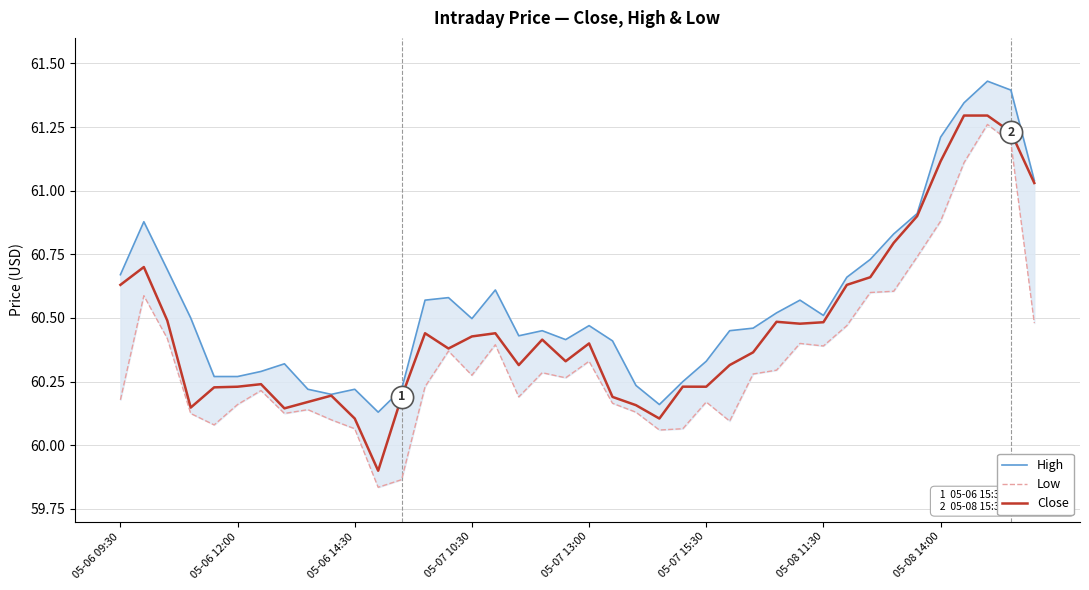

What is the value of the Close point at the 1st from the left?

60.6